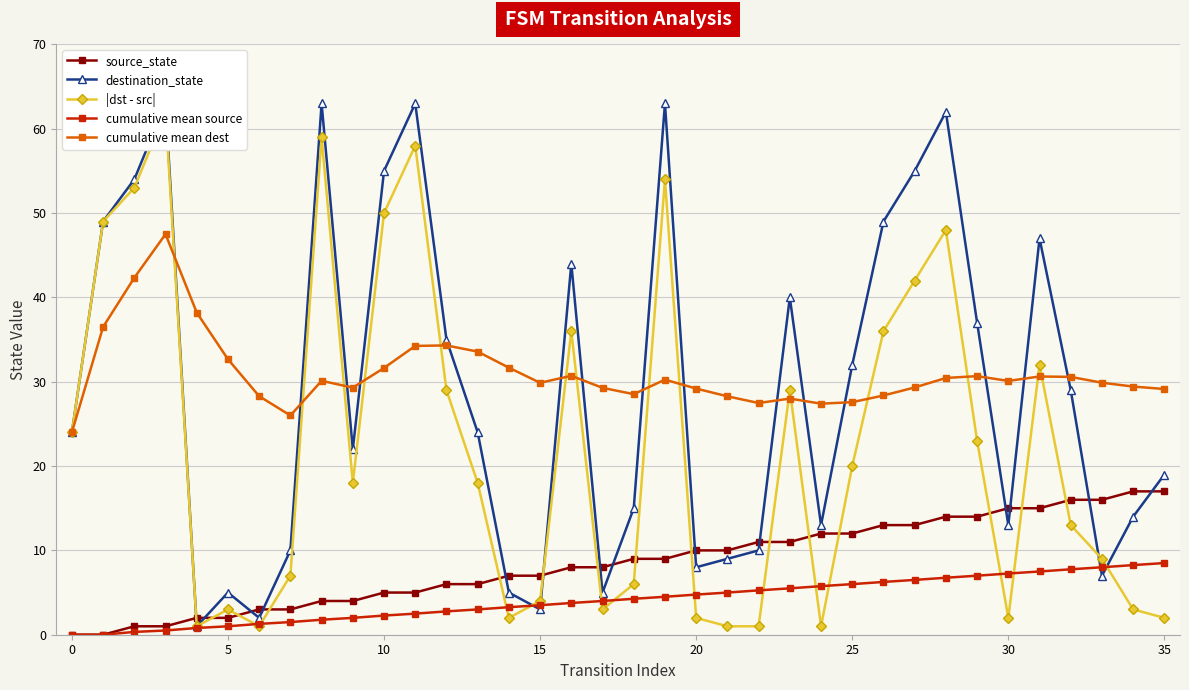

Does the chart display data point markers on the line(s)?

Yes